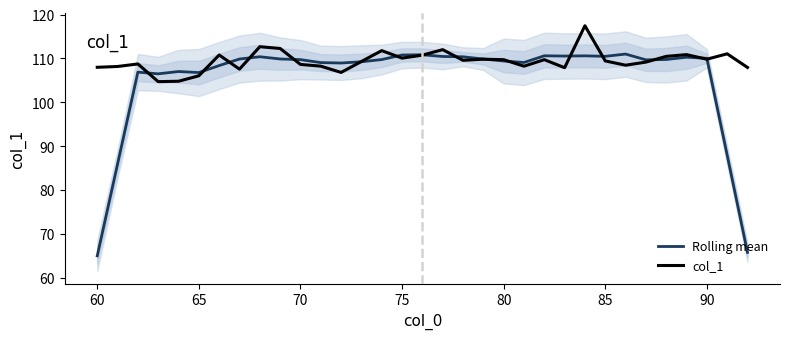

How many lines are shown in the chart?

2